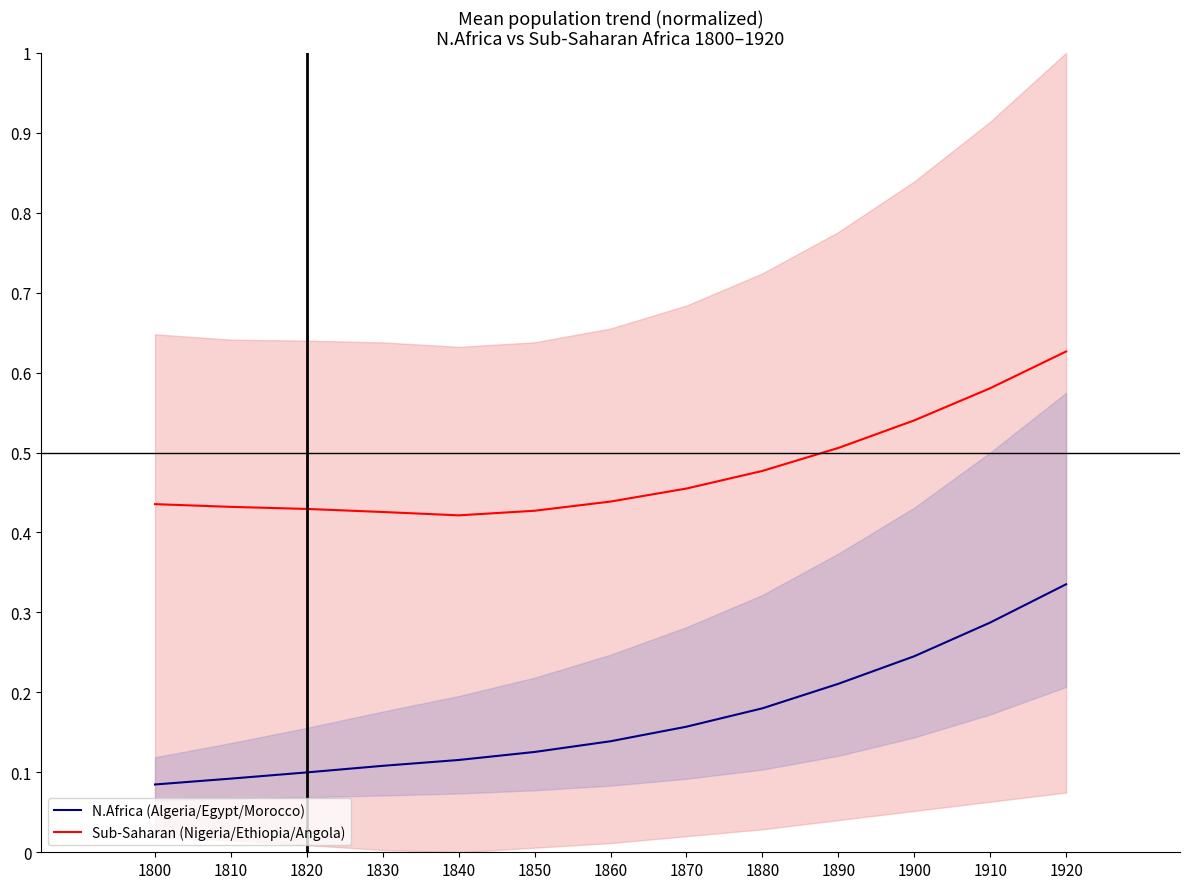

At which label does N.Africa (Algeria/Egypt/Morocco) reach its peak?

1920